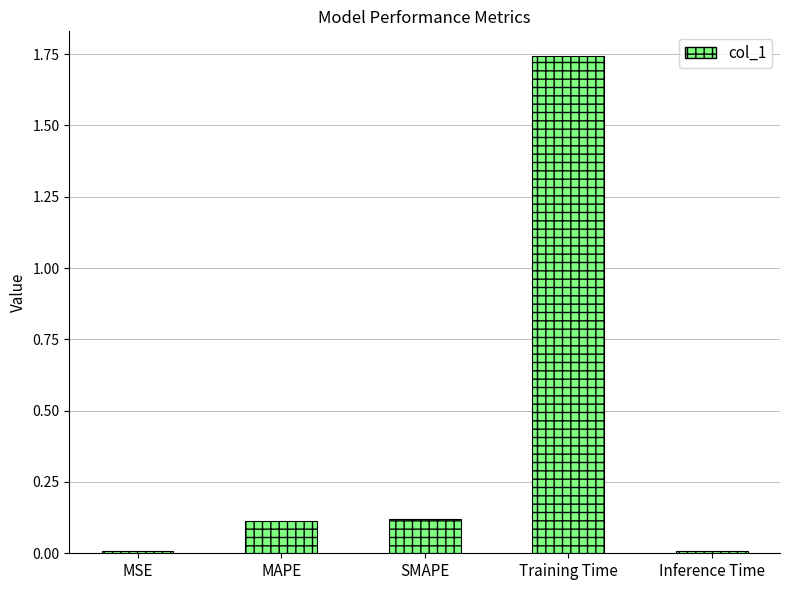

True or false: the data shows 0.4 at Training Time.

False